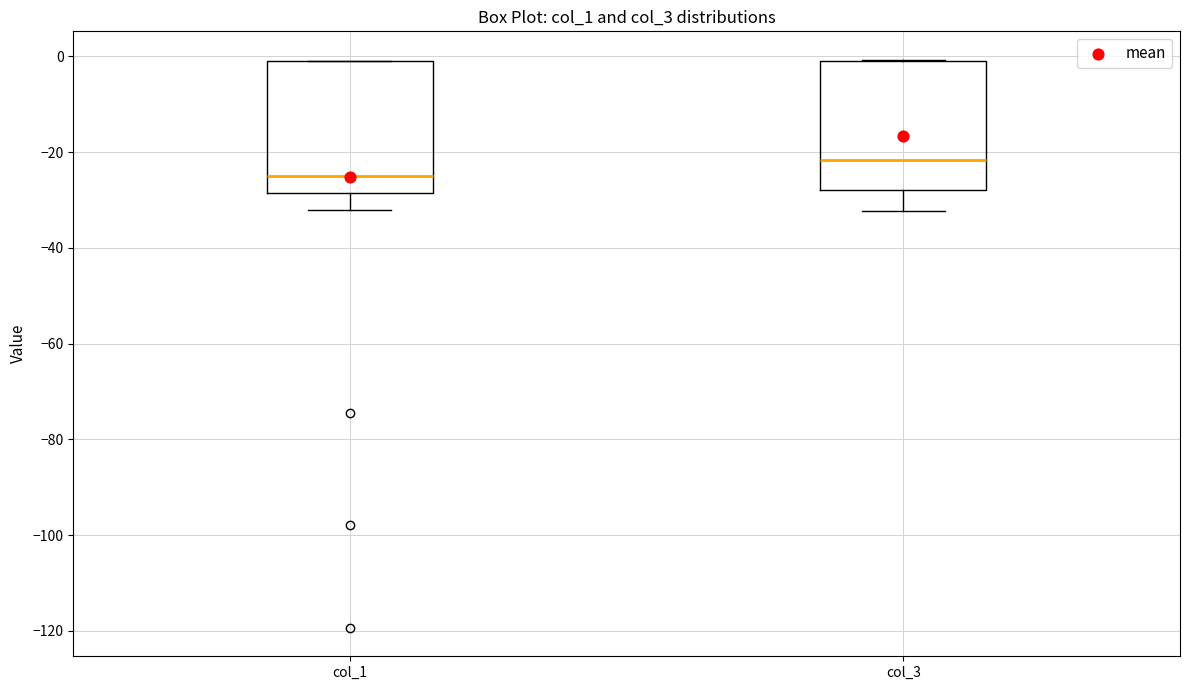

Where does the lower whisker of the box for col_1 end on the y-axis? The values are not printed on the chart, so give them approximately, as read against the axis.

-32